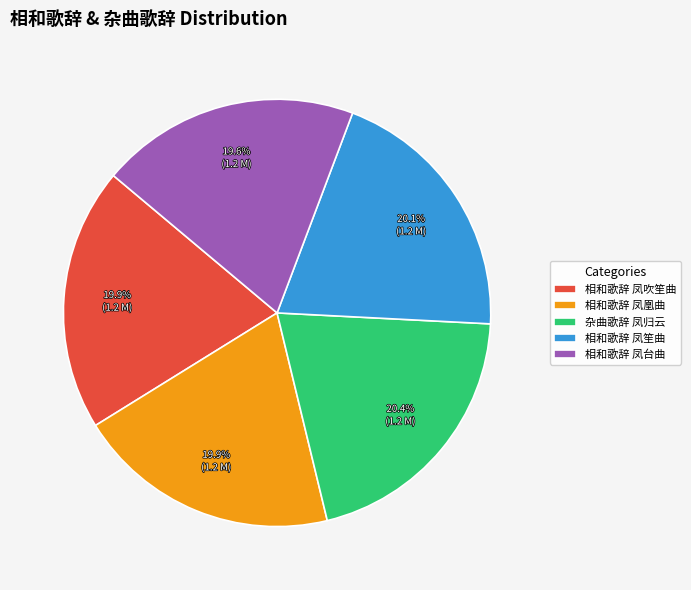

What is the ratio of the value at 相和歌辞 凤笙曲 to the value at 相和歌辞 凤吹笙曲?

1.0